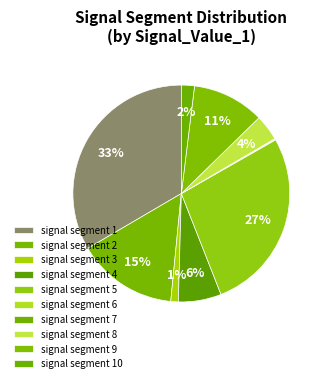

To the nearest percent, what portion does signal segment 5 represent?

27%